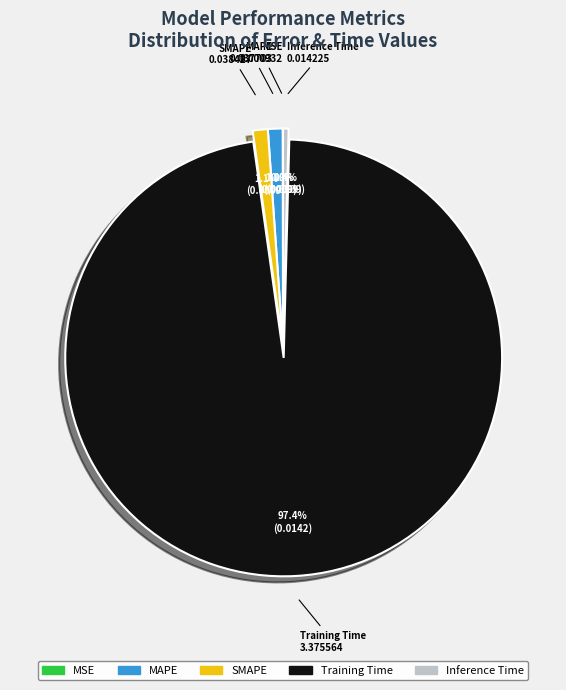

What portion of the pie excludes MAPE?

98.9%